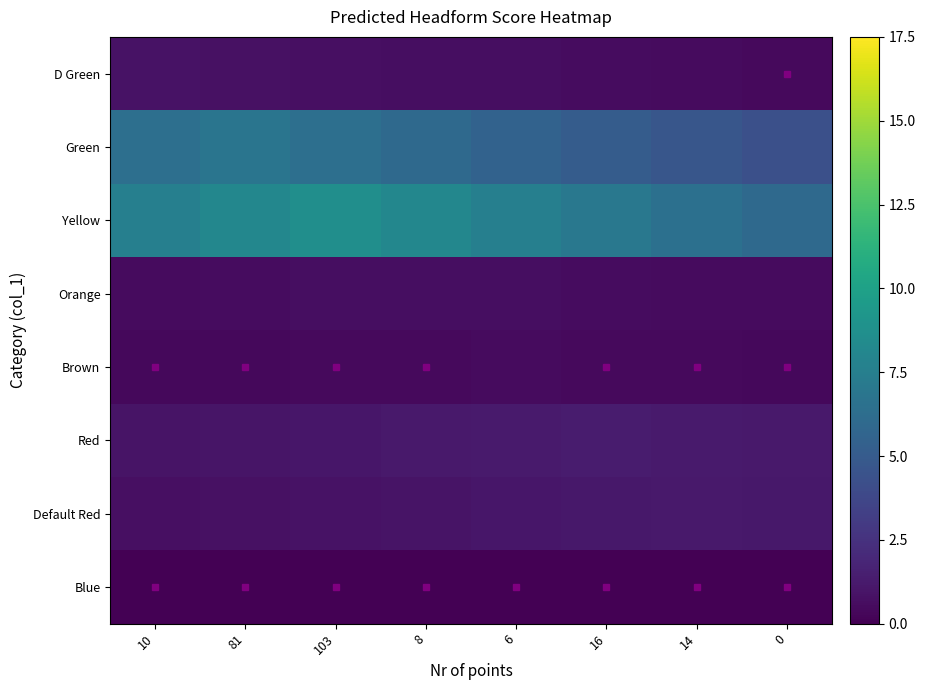

Reading right to left, what are all the values shown in this chart?

D Green: 0=0.5	14=0.5	16=0.6	6=0.6	8=0.7	103=0.7	81=0.8	10=0.8
Green: 0=4.3	14=4.7	16=5.1	6=5.5	8=6.0	103=6.4	81=6.8	10=6.4
Yellow: 0=6.0	14=6.5	16=7.0	6=7.6	8=8.1	103=8.7	81=8.1	10=7.6
Orange: 0=0.5	14=0.5	16=0.6	6=0.6	8=0.7	103=0.6	81=0.6	10=0.5
Brown: 0=0.4	14=0.4	16=0.5	6=0.5	8=0.5	103=0.4	81=0.4	10=0.4
Red: 0=1.2	14=1.3	16=1.3	6=1.3	8=1.2	103=1.1	81=1.0	10=0.9
Default Red: 0=1.1	14=1.2	16=1.1	6=1.0	8=1.0	103=0.9	81=0.8	10=0.7
Blue: 0=0.0	14=0.0	16=0.0	6=0.0	8=0.0	103=0.0	81=0.0	10=0.0